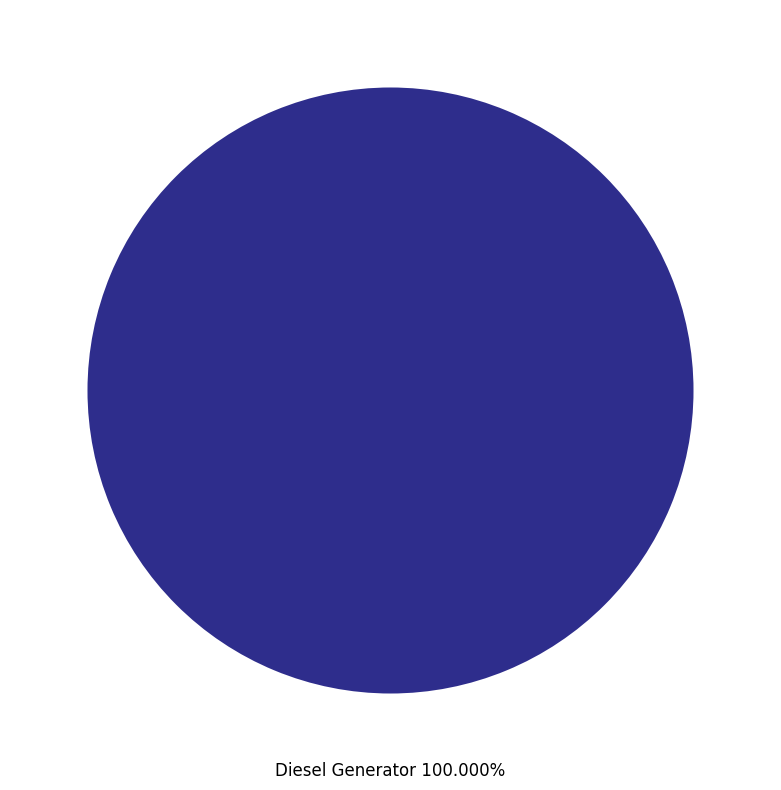

Is there any slice that represents more than half of the pie?

Yes